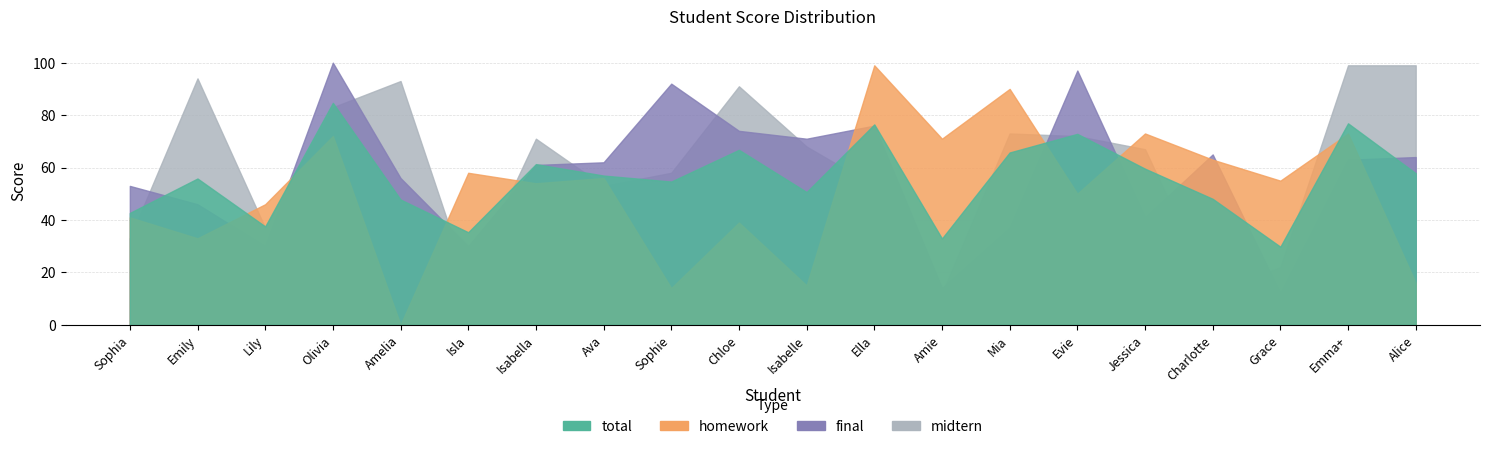

What is the total value across all series at Emma+?

311.9